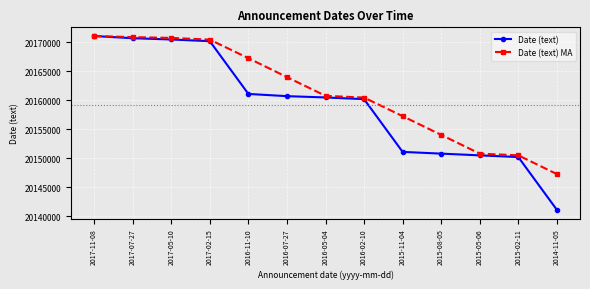

At which category is the sum across all series the highest?

2017-11-08